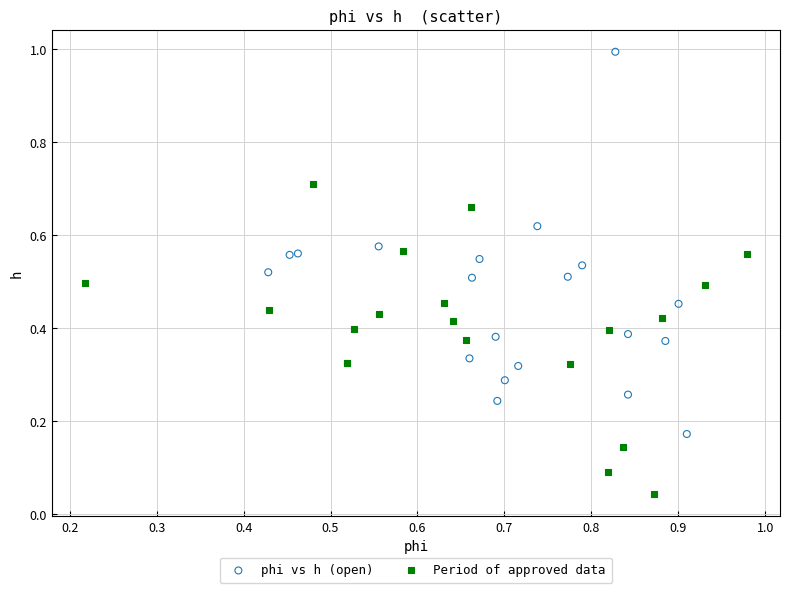

Which series contains the lowest Y value?

Period of approved data